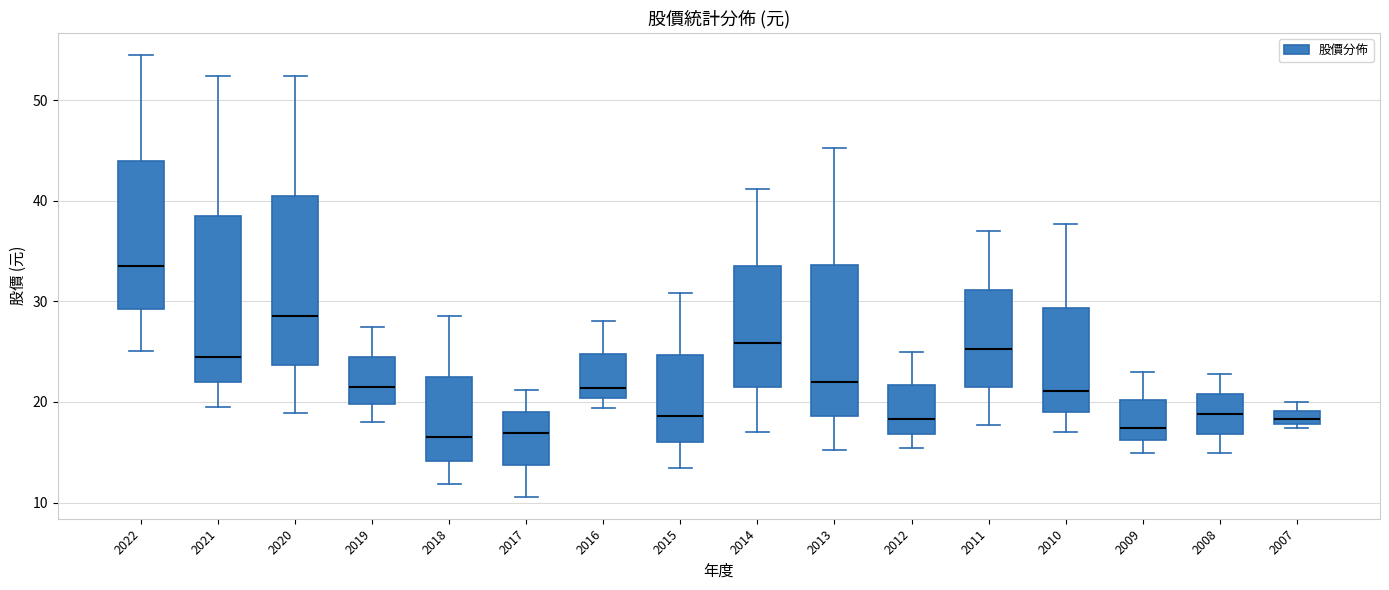

Where is the lower edge of the box at x = 2011 on the y-axis? The values are not printed on the chart, so give them approximately, as read against the axis.

22